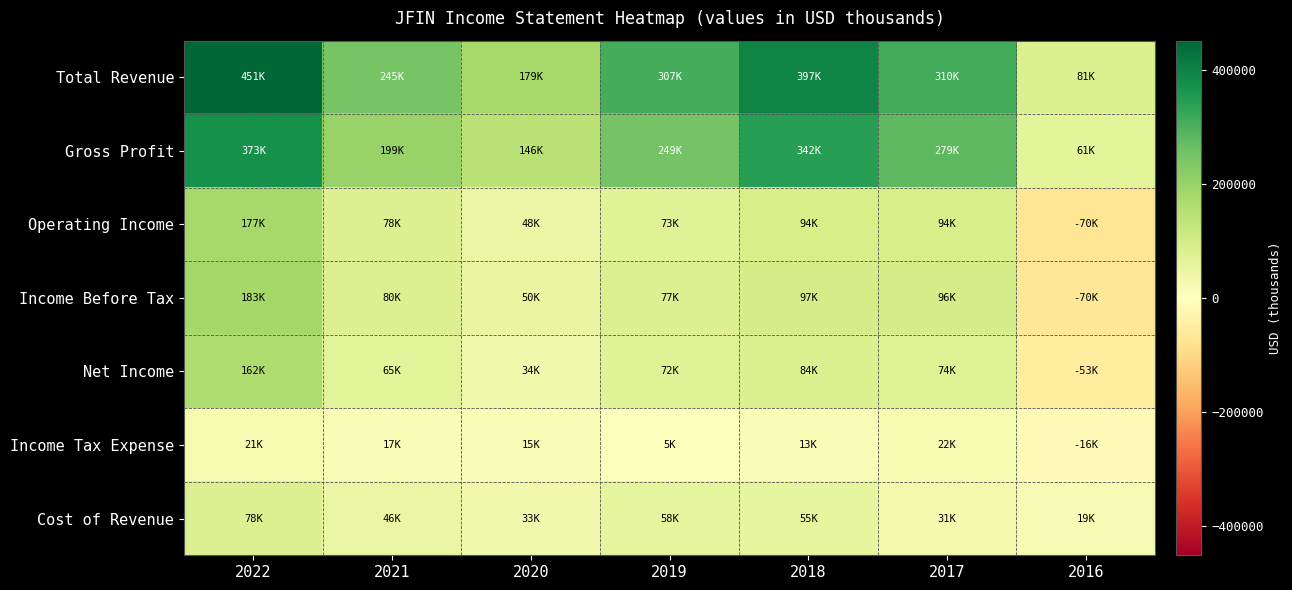

What is the spread (max minus min) of values at 2018?

384900